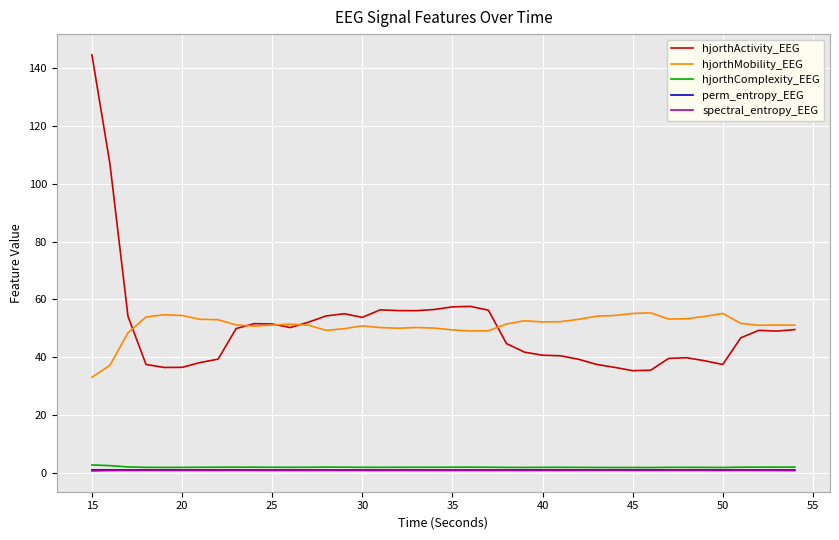

True or false: hjorthActivity_EEG and hjorthMobility_EEG intersect in this chart.

True